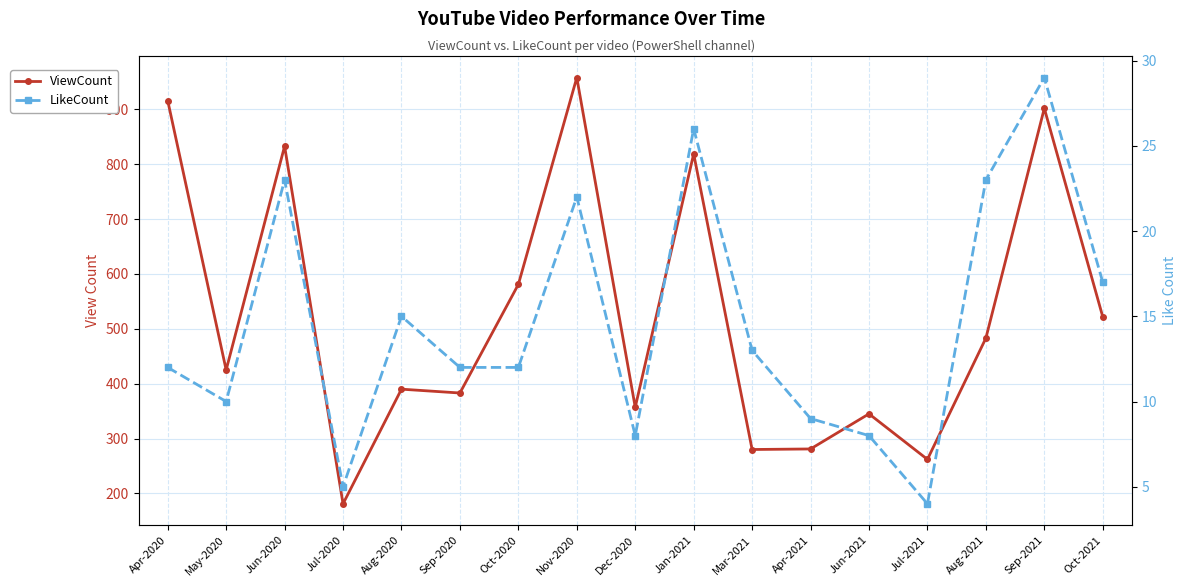

Rank the categories by ViewCount value from lowest to highest.

Jul-2020, Jul-2021, Mar-2021, Apr-2021, Jun-2021, Dec-2020, Sep-2020, Aug-2020, May-2020, Aug-2021, Oct-2021, Oct-2020, Jan-2021, Jun-2020, Sep-2021, Apr-2020, Nov-2020